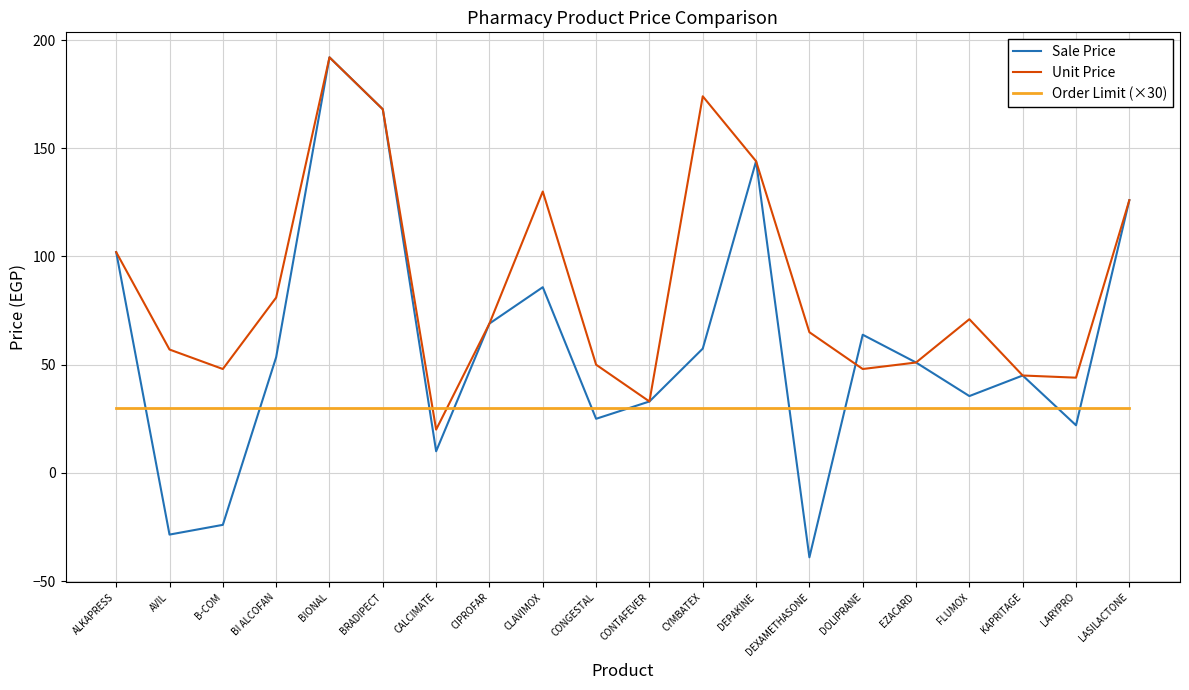

True or false: Unit Price and Order Limit (×30) cross at least once.

True